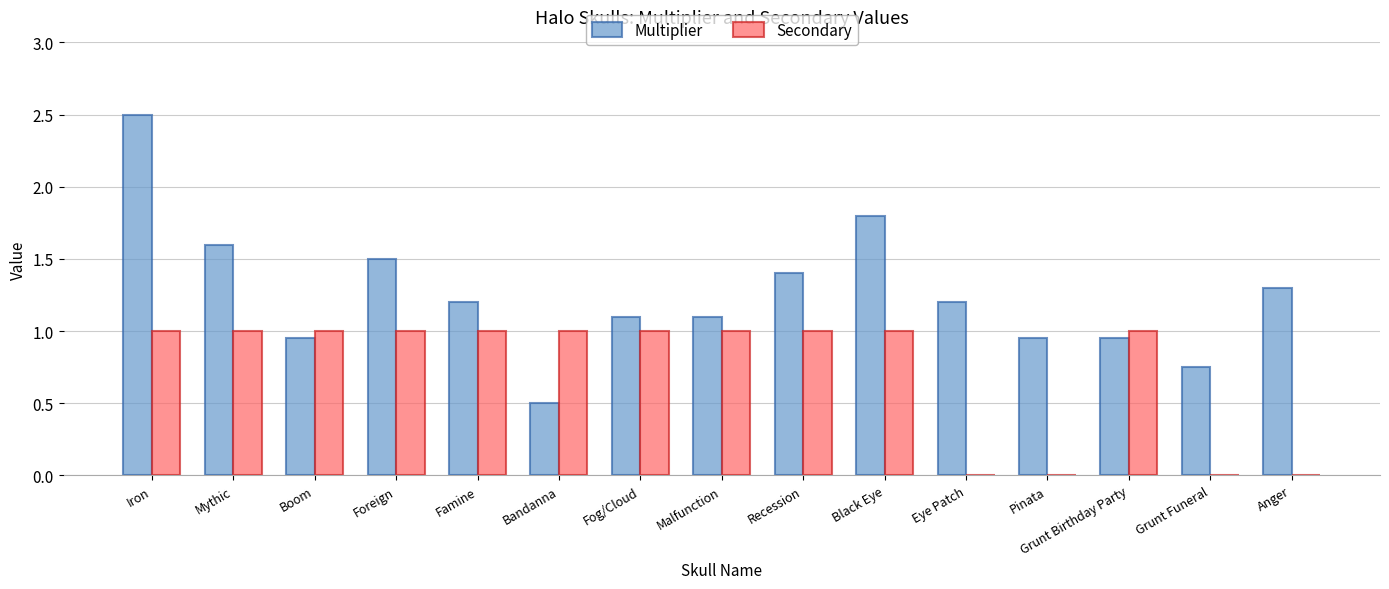

The Secondary series shows 1.0 at Foreign. True or false?

True